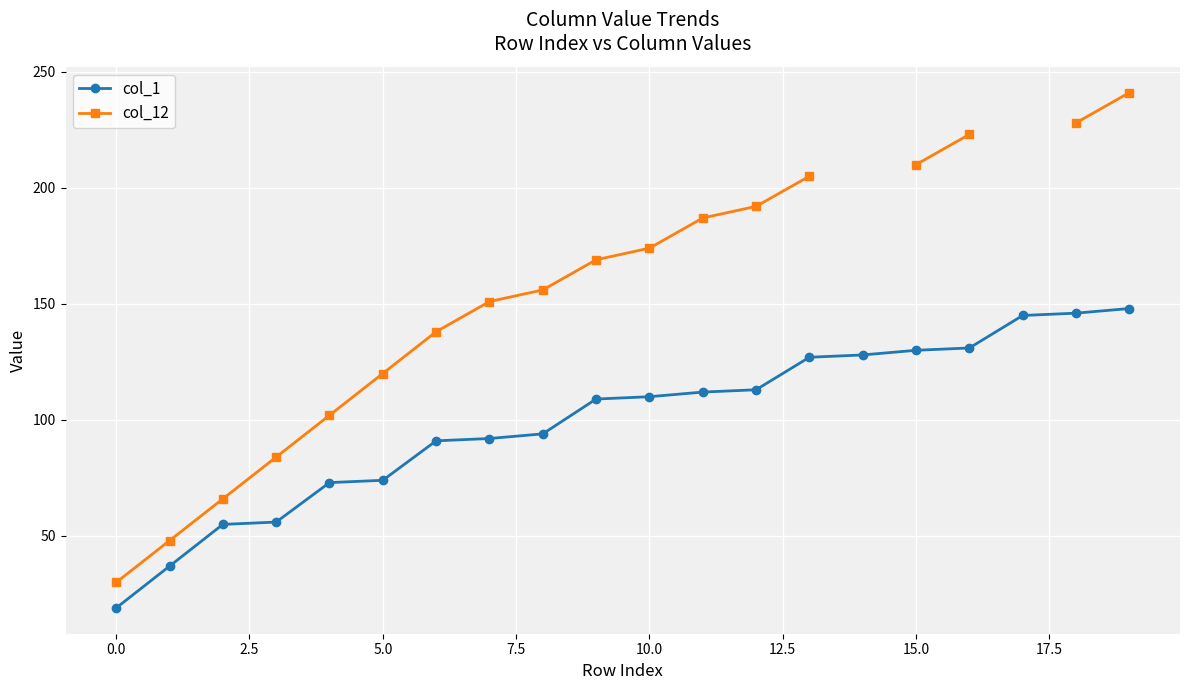

What is the label of the 2nd point from the right?

18